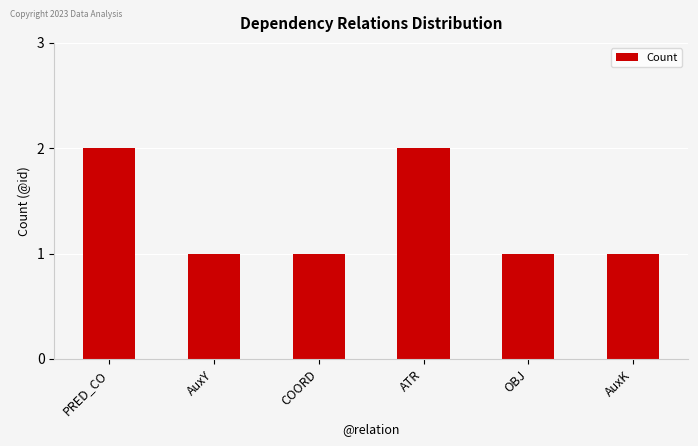

Read the value at COORD.

1